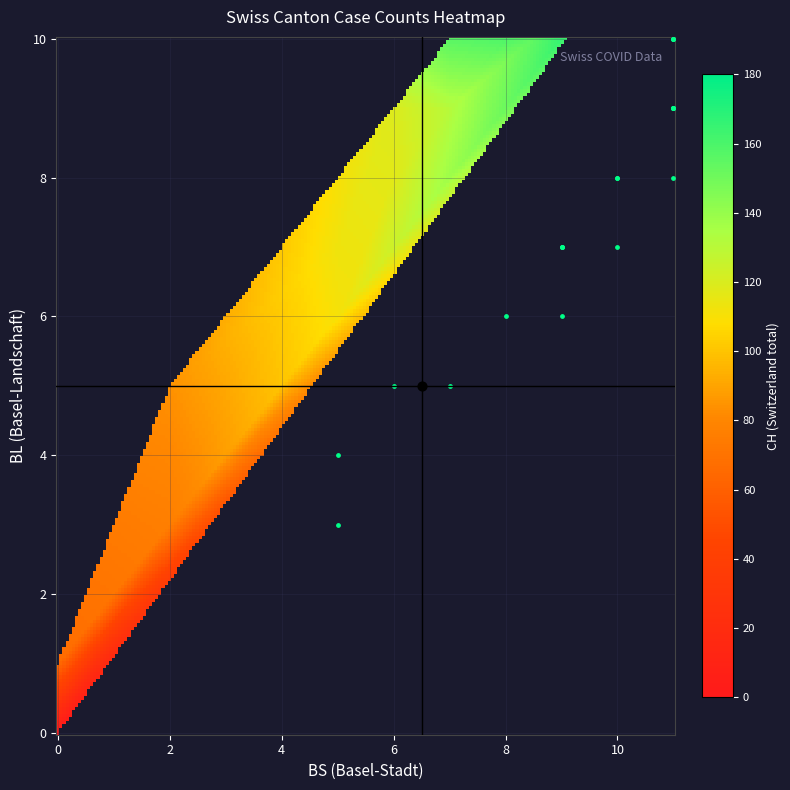

Reading left to right, extract all data points from this chart.

BL: 0	0	0	0	0	0	1	2	2	3	4	5	5	6	6	7	7	7	7	8	8	8	9	9	9	9	9	10	10	10
BS: 0	0	0	0	1	1	3	3	5	5	5	6	7	8	9	9	9	9	10	10	10	11	11	11	11	11	11	11	11	11
CH: 0	1	38	51	66	70	74	76	84	91	100	111	113	117	119	131	135	137	156	159	159	160	162	163	173	176	178	179	179	180